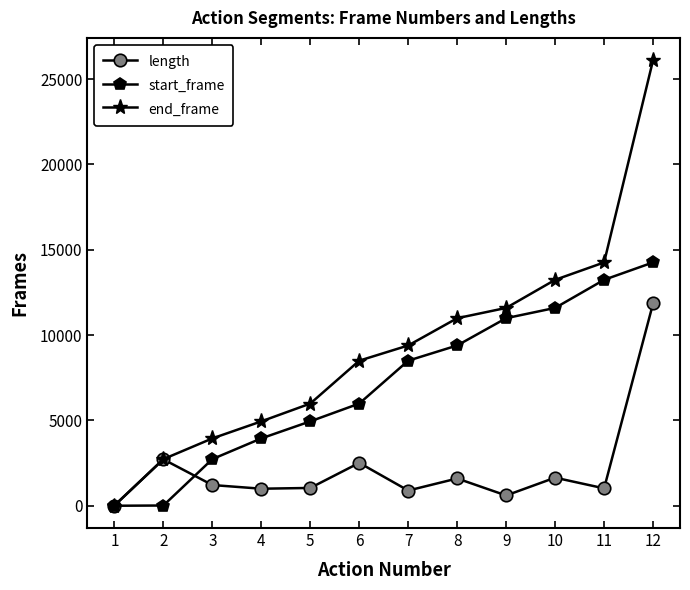

The end_frame series shows 26105 at 12. True or false?

True